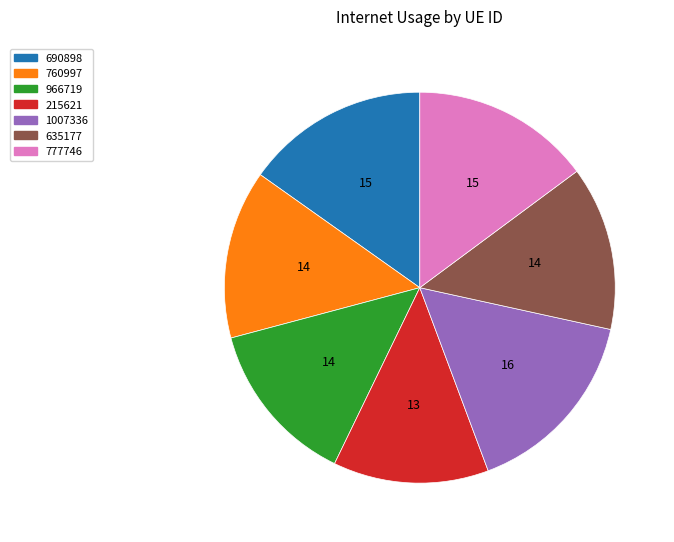

Which slice is the largest?

1007336